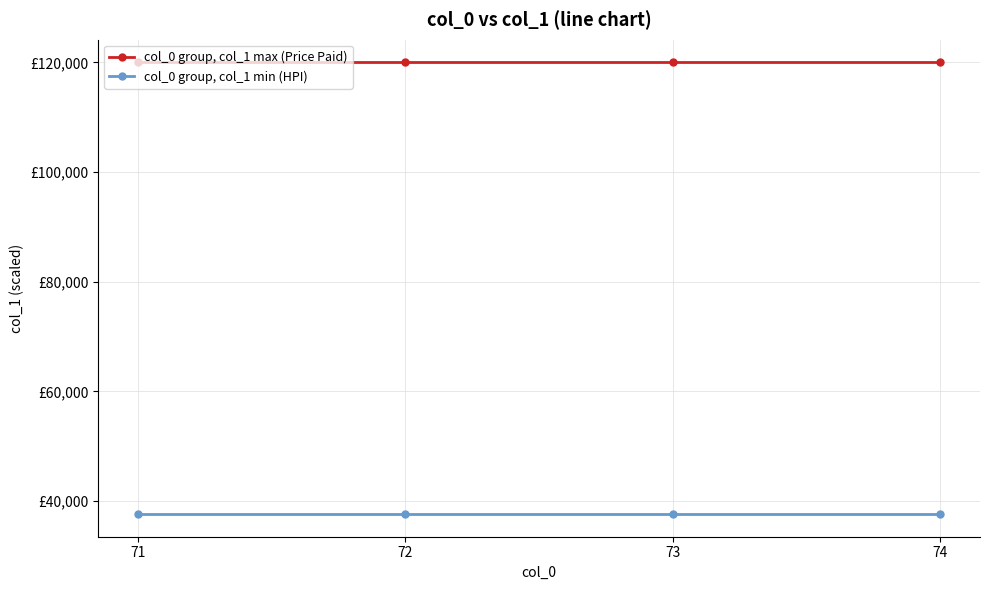

What is the total value across all series at 73?

157647.1